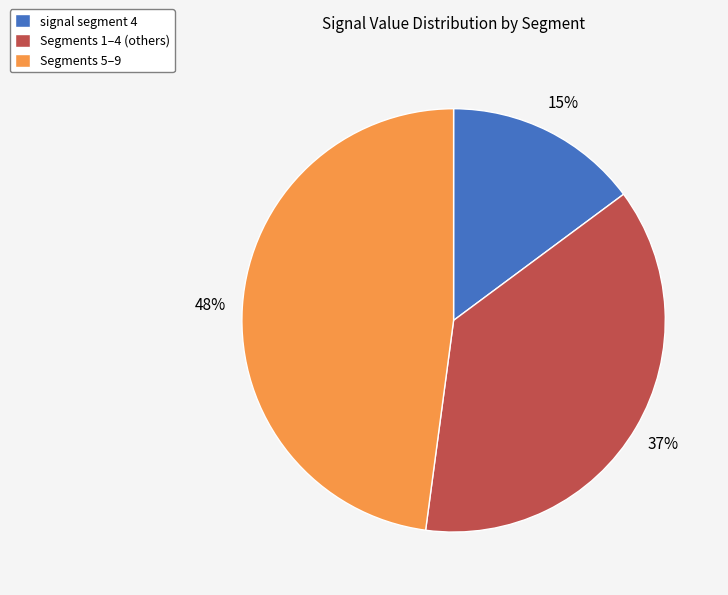

True or false: Segments 1–4 (others) accounts for 37% of the total.

True